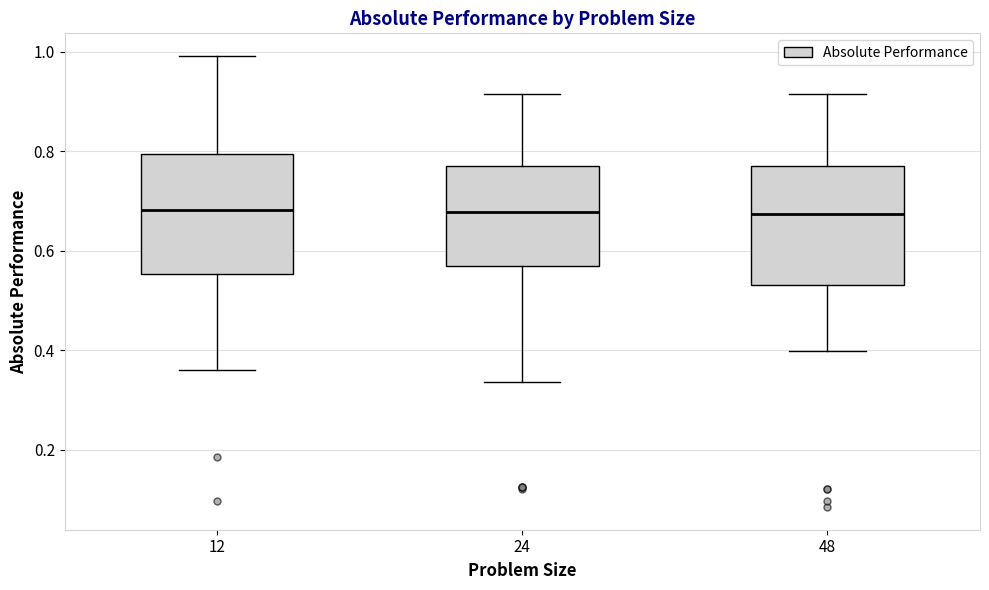

Reading left to right, read every box against the y-axis: the position of its median line, the range the box covers, and the ends of its whiskers. The values are not printed on the chart, so give them approximately, as read against the axis.

12: median 0.68, box 0.56 to 0.80, whiskers 0.36 to 1.00
24: median 0.68, box 0.56 to 0.78, whiskers 0.34 to 0.92
48: median 0.68, box 0.54 to 0.78, whiskers 0.40 to 0.92